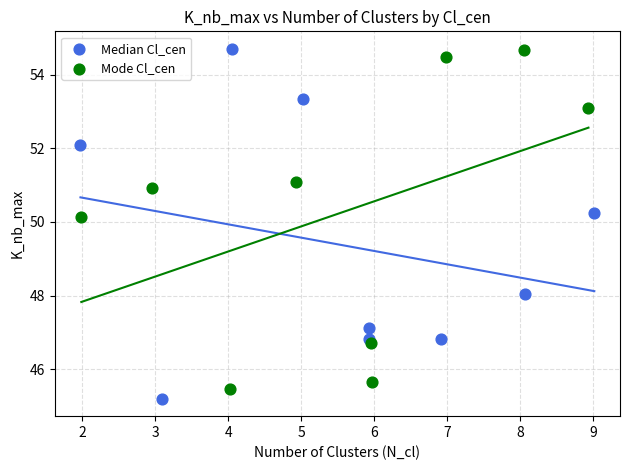

What are all the series names shown in the legend?

Median Cl_cen, Mode Cl_cen